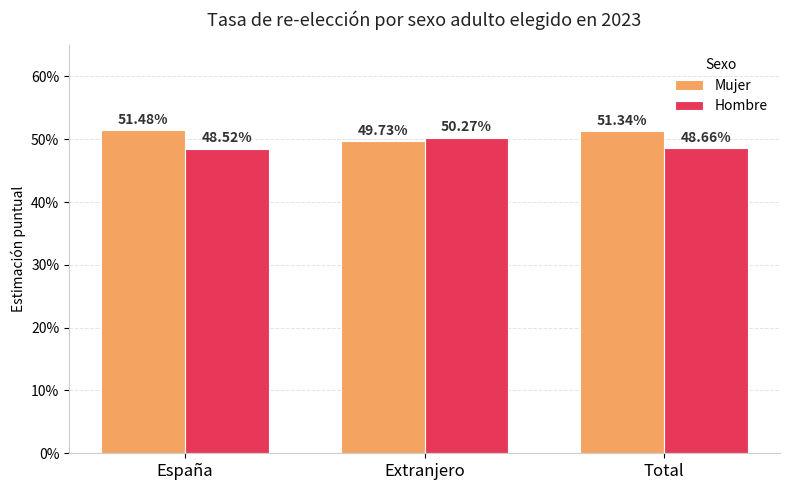

What are all the series names shown in the legend?

Mujer, Hombre